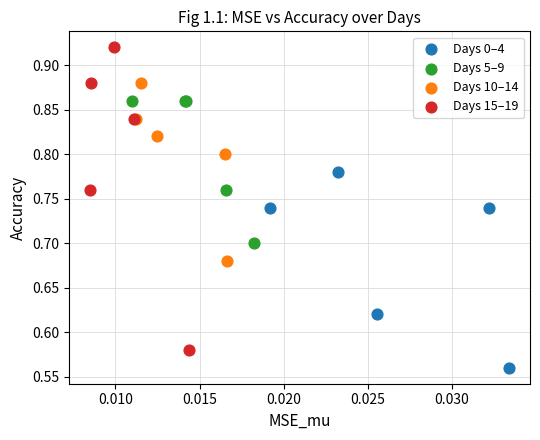

Which series contains the highest Y value?

Days 15–19